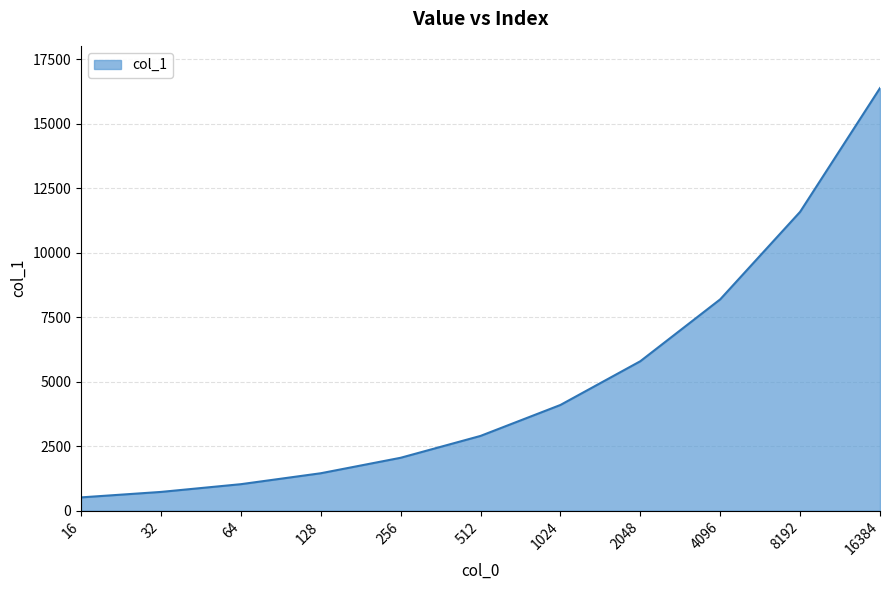

Where is the data nearest to the value 8448?

4096